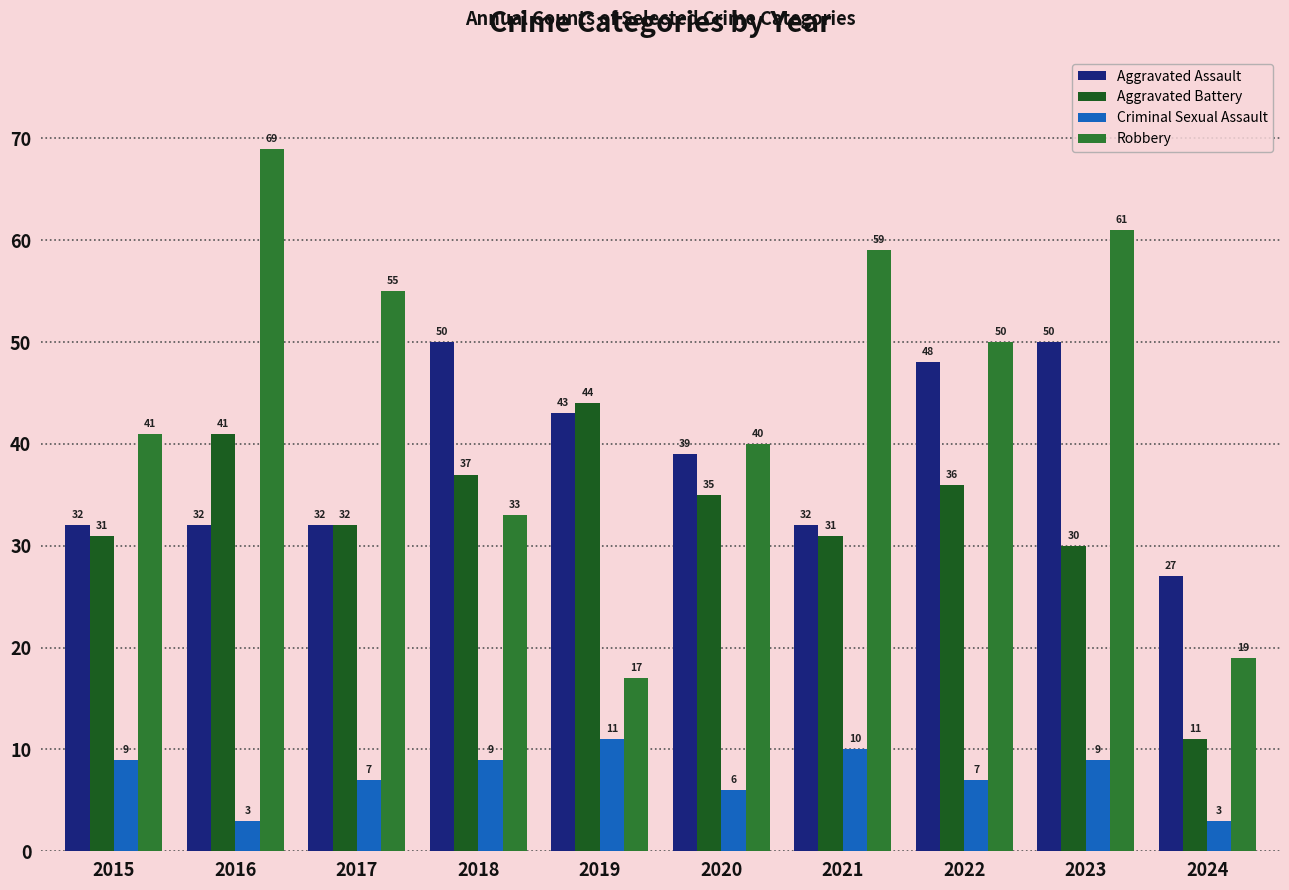

Which category has the highest value in the Aggravated Battery series?

2019